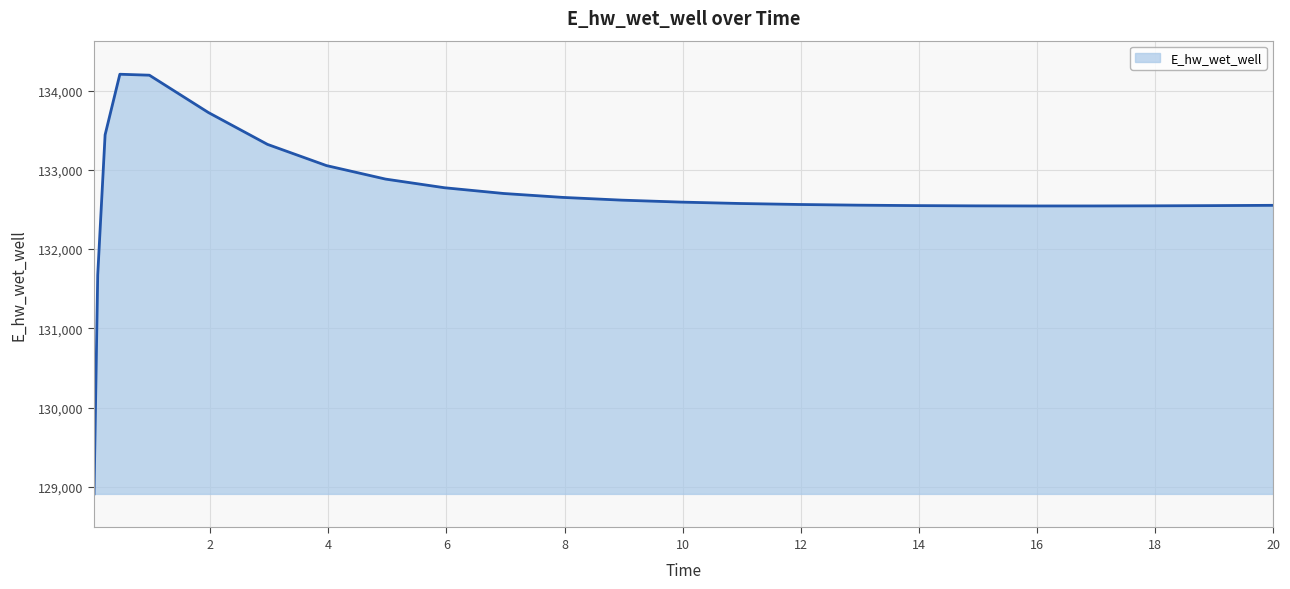

What is the minimum value shown in the chart?

128913.1